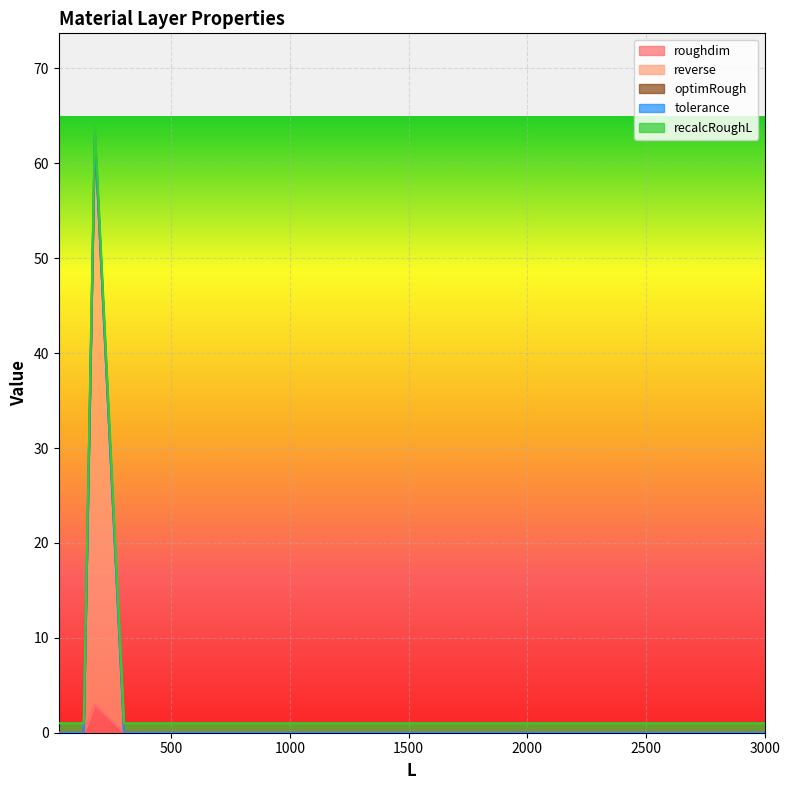

Is the value of roughdim at 25 greater than the value of recalcRoughL at 3000?

No